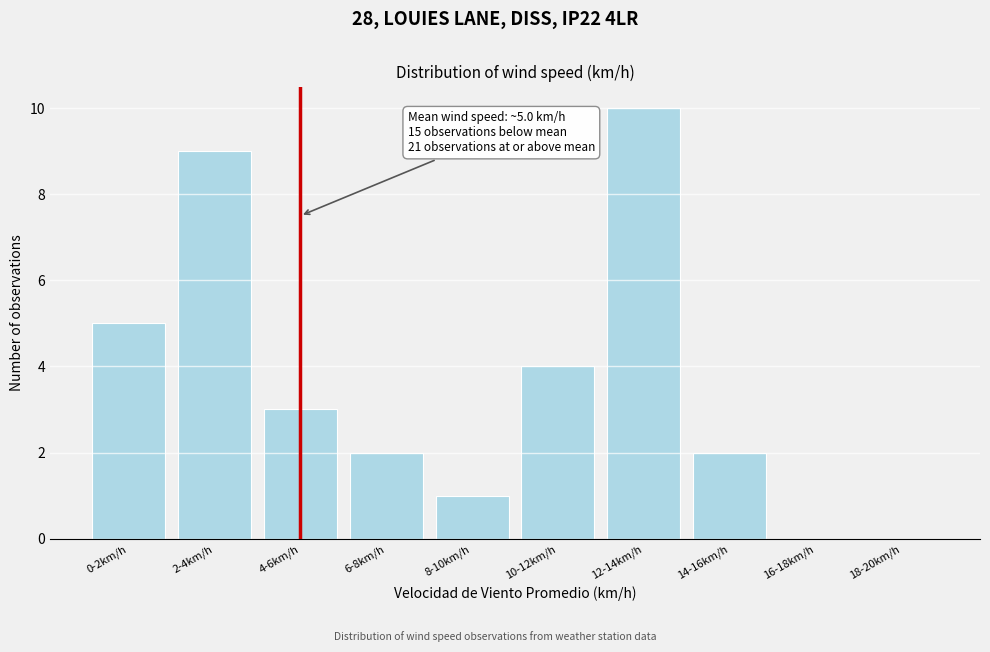

Reading left to right, extract all data points from this chart.

0-2km/h=5	2-4km/h=9	4-6km/h=3	6-8km/h=2	8-10km/h=1	10-12km/h=4	12-14km/h=10	14-16km/h=2	16-18km/h=0	18-20km/h=0